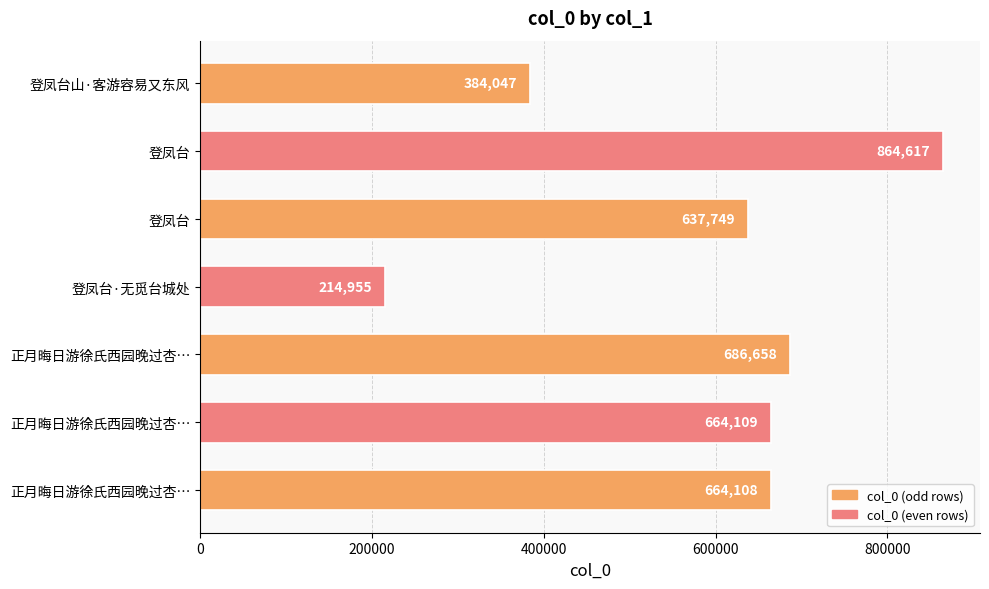

How many values are below 664108?

3